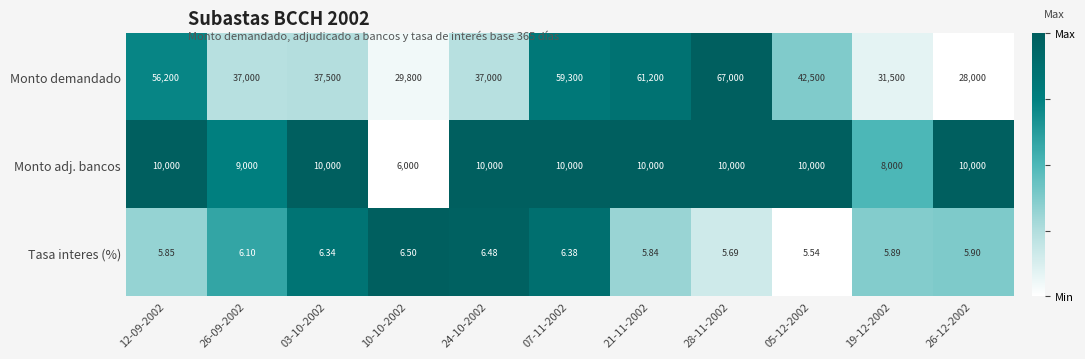

What is the difference between the highest and lowest values at 07-11-2002?

59293.6